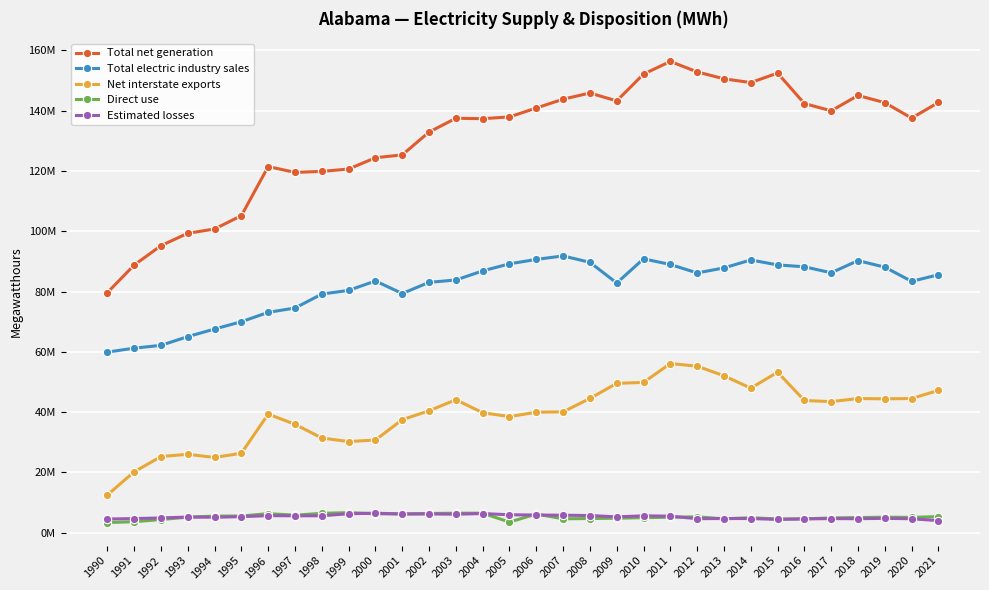

What are all the series names shown in the legend?

Total net generation, Total electric industry sales, Net interstate exports, Direct use, Estimated losses